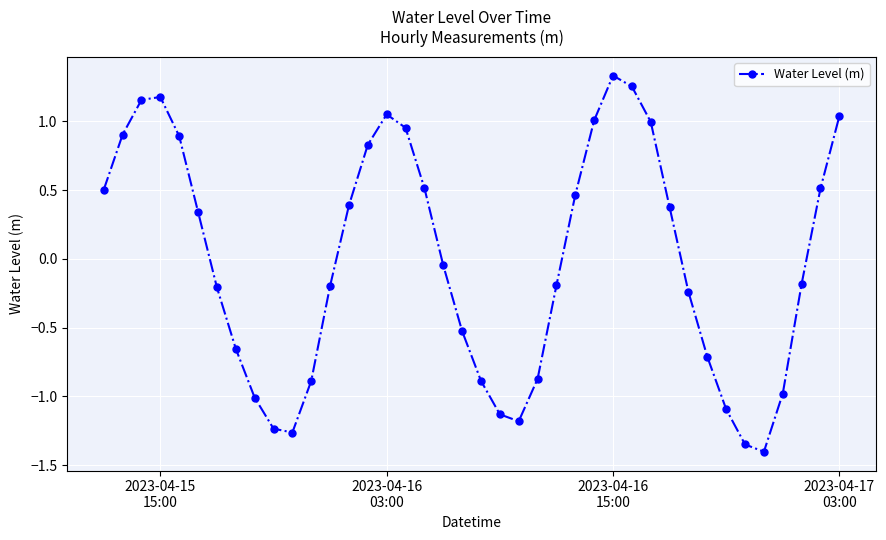

How many values exceed 0?

19